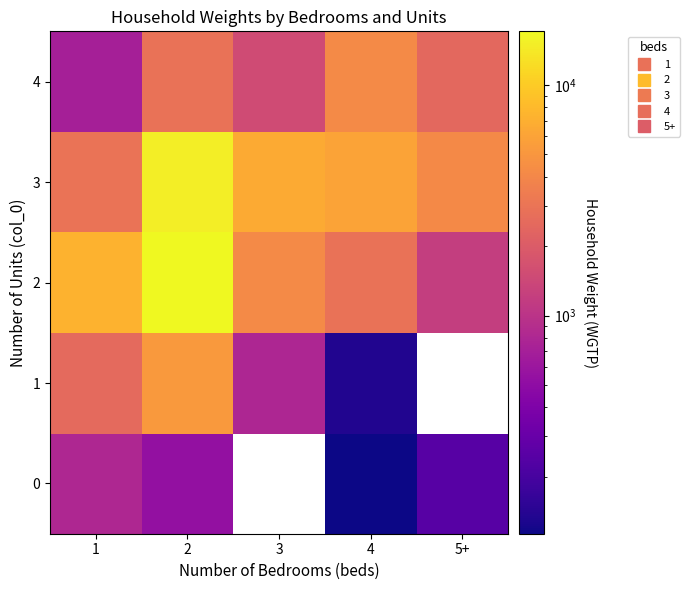

What is the difference between the maximum and minimum values in the 2 series?

15925.0